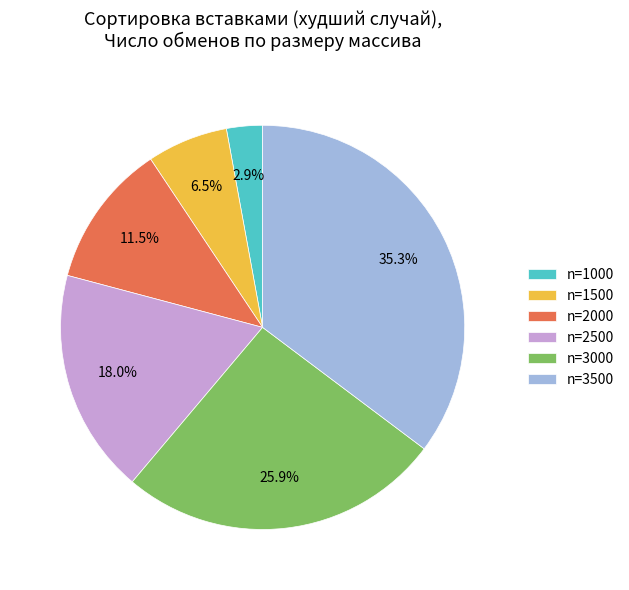

What percentage is NOT represented by n=3500?

64.7%